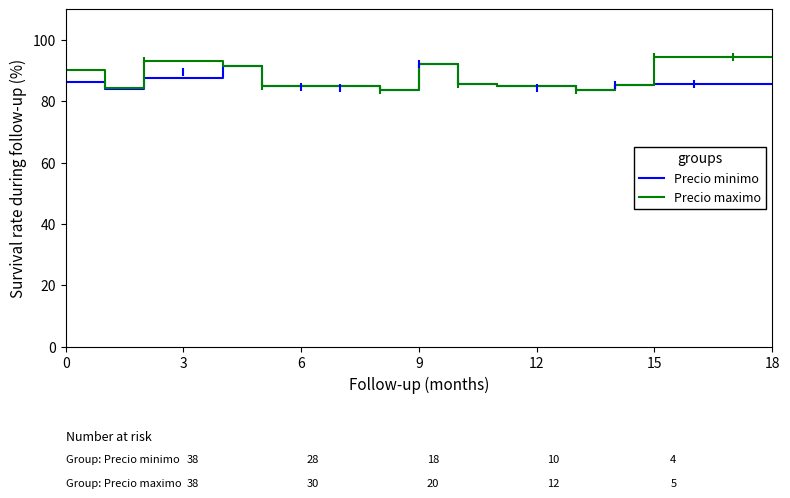

What is the average value of the Precio maximo series?

88.5